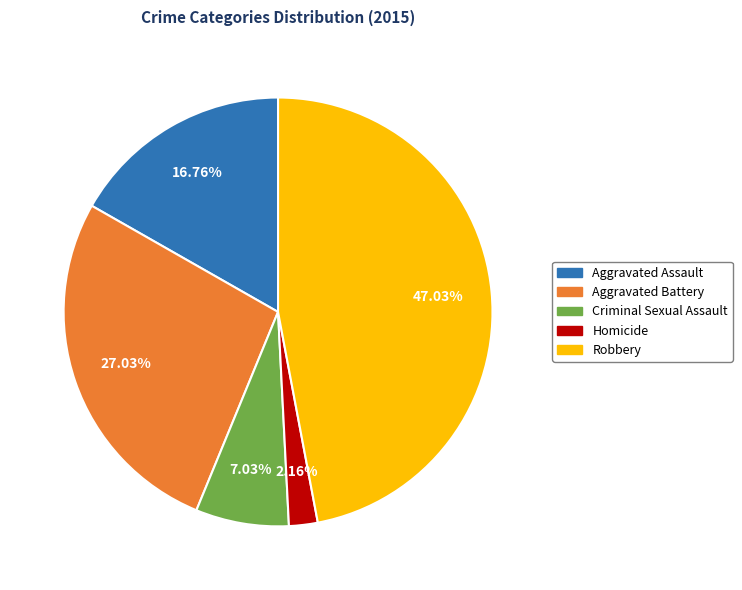

Rank the categories by value from highest to lowest.

Robbery, Aggravated Battery, Aggravated Assault, Criminal Sexual Assault, Homicide